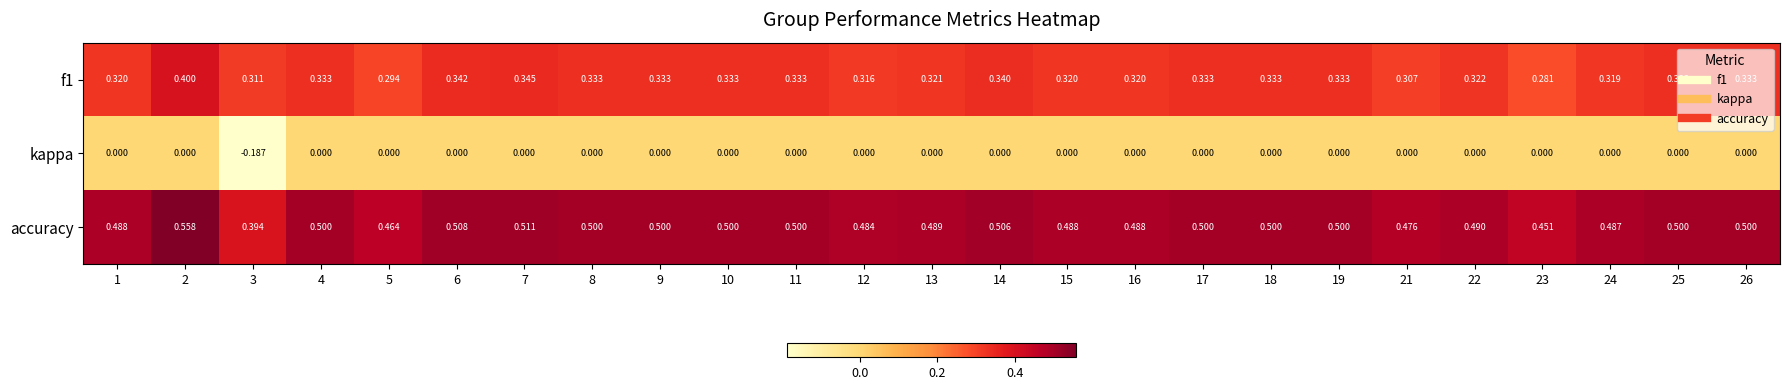

Which series has the largest range (max minus min)?

kappa